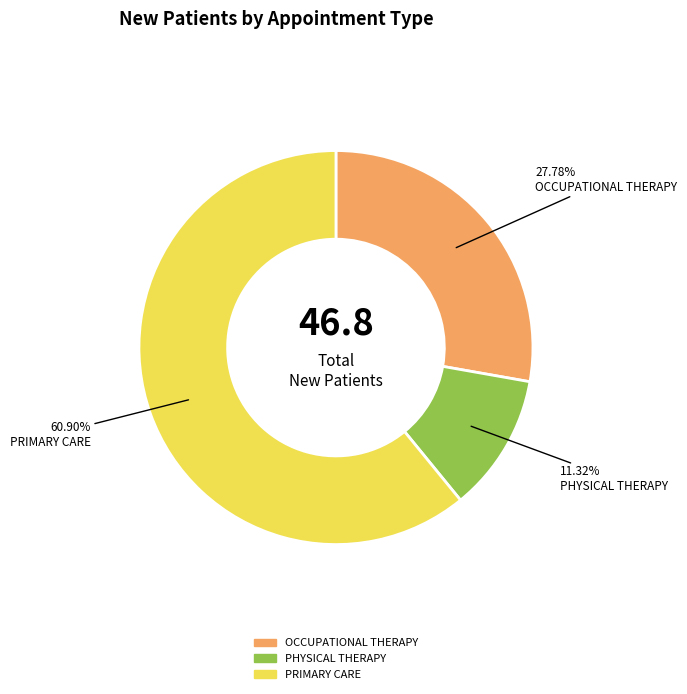

What percentage is the PRIMARY CARE slice, to the nearest percent?

61%